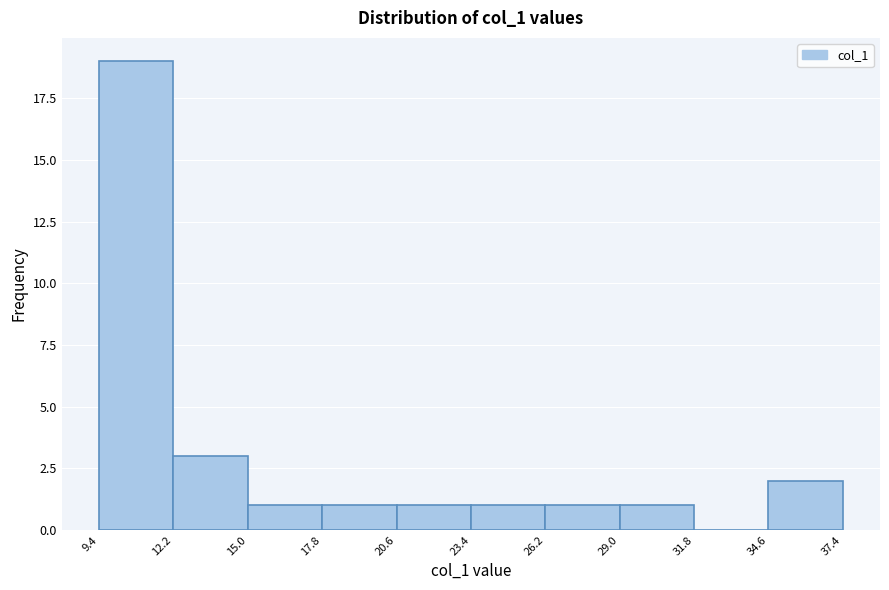

Reading left to right, list every bar in this chart as the range it spans on the x-axis followed by its height. The values are not printed on the chart, so give them approximately, as read against the axis.

9.4 to 12.2: 19
12.2 to 15.0: 3
15.0 to 17.8: 1
17.8 to 20.6: 1
20.6 to 23.4: 1
23.4 to 26.2: 1
26.2 to 29.0: 1
29.0 to 31.8: 1
31.8 to 34.6: 0
34.6 to 37.4: 2